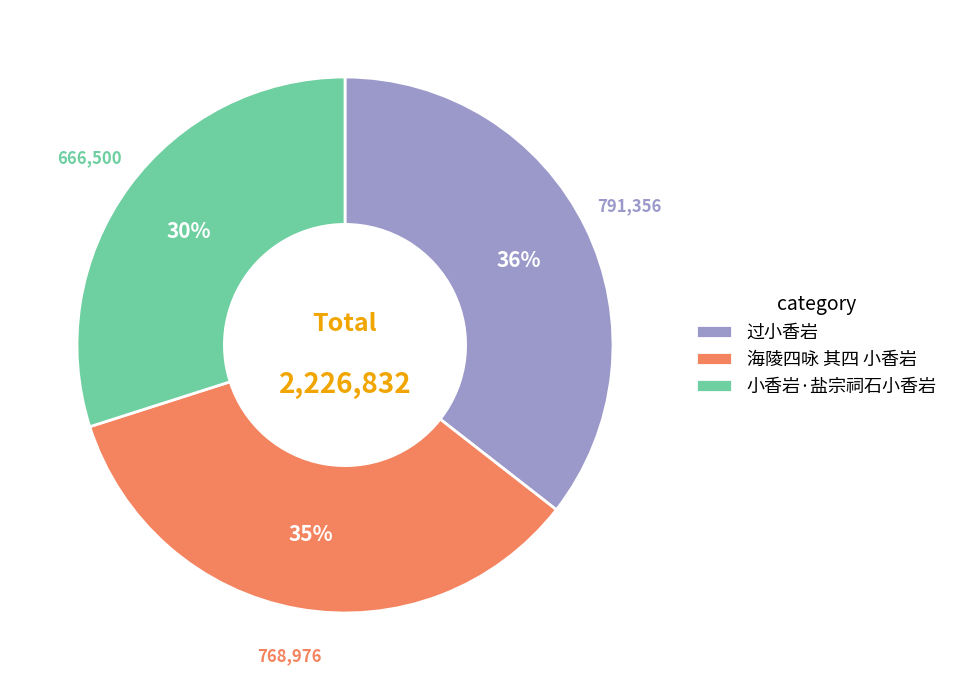

True or false: 小香岩·盐宗祠石小香岩 accounts for 23% of the total.

False